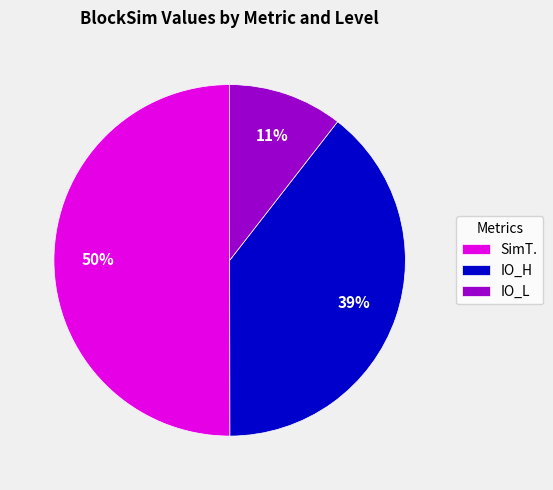

Which slice represents more than half of the pie?

SimT.